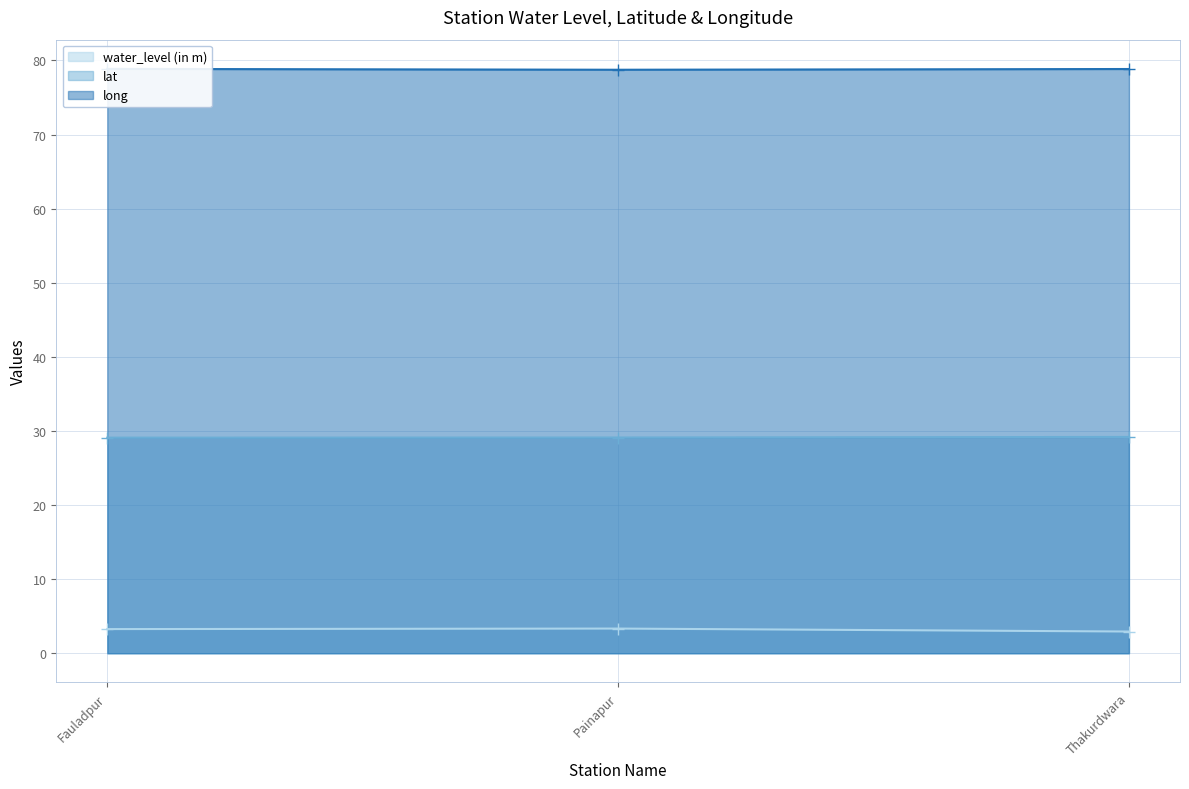

How many lines are shown in the chart?

3